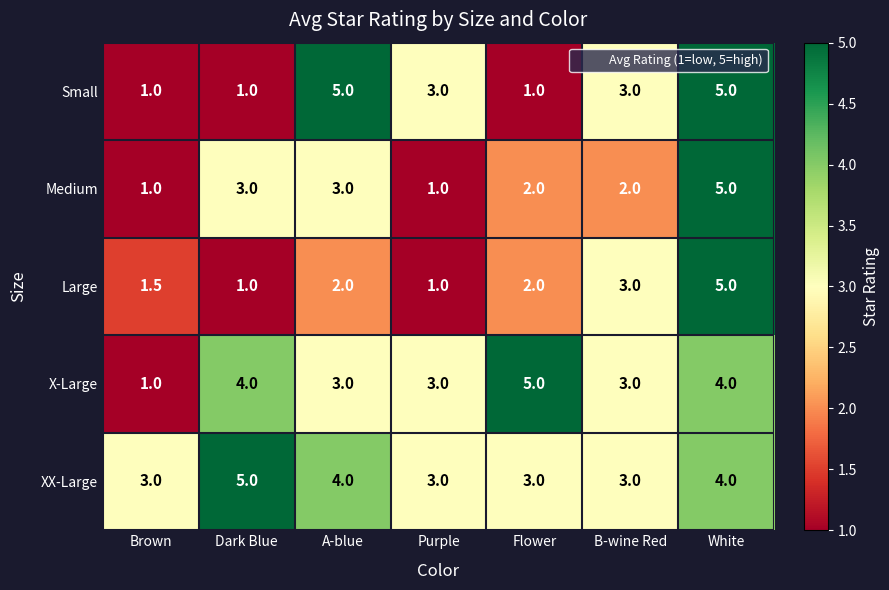

What is the greatest value displayed?

5.0